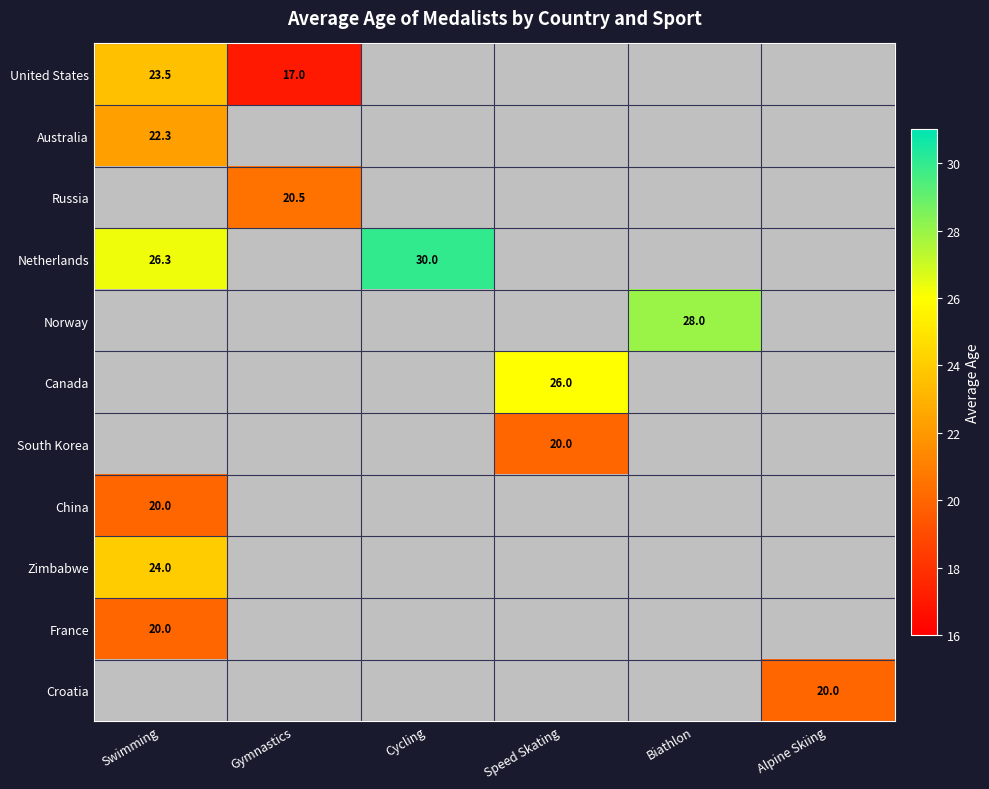

What is the total value across all series at Cycling?

30.0